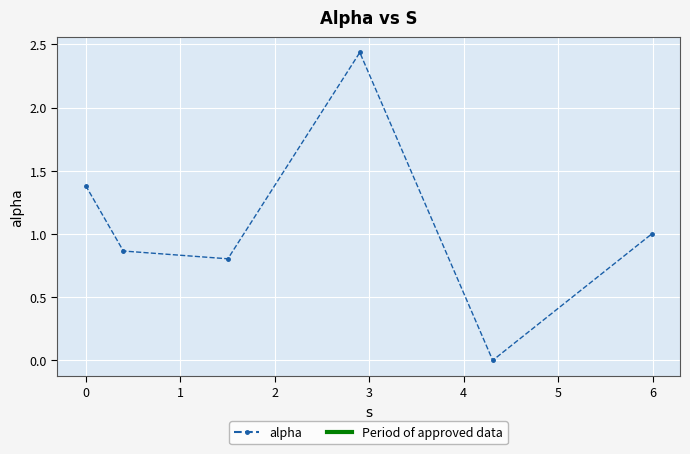

What is the difference between the second highest and minimum values?

1.4